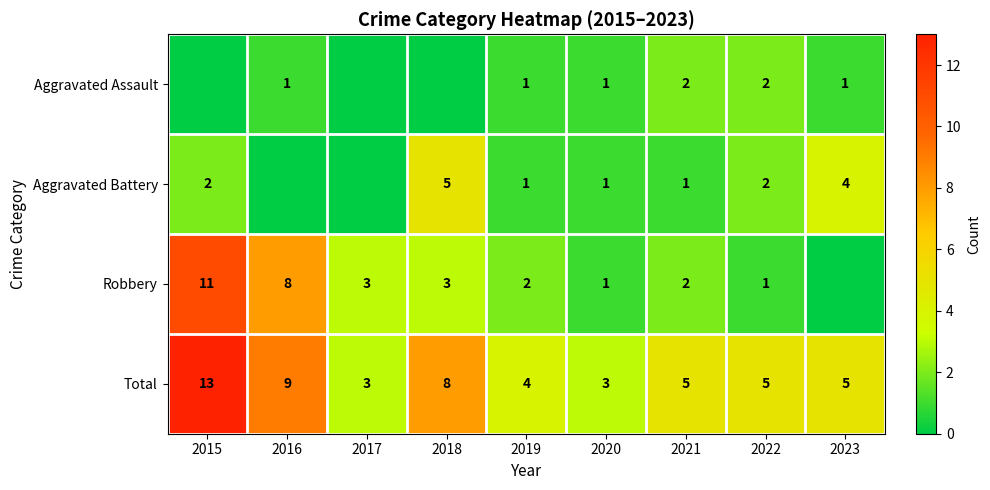

At which label is Total closest to 8?

2018